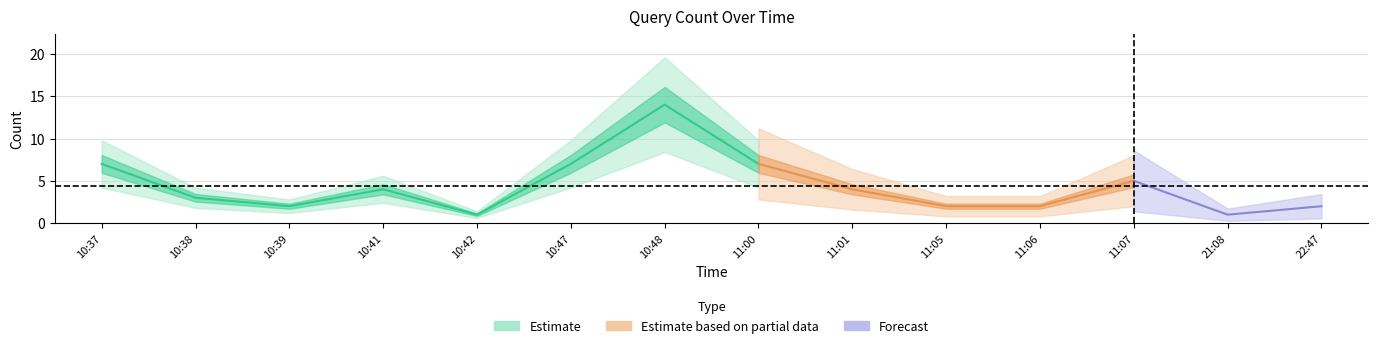

Which label corresponds to the largest value in the chart?

10:48